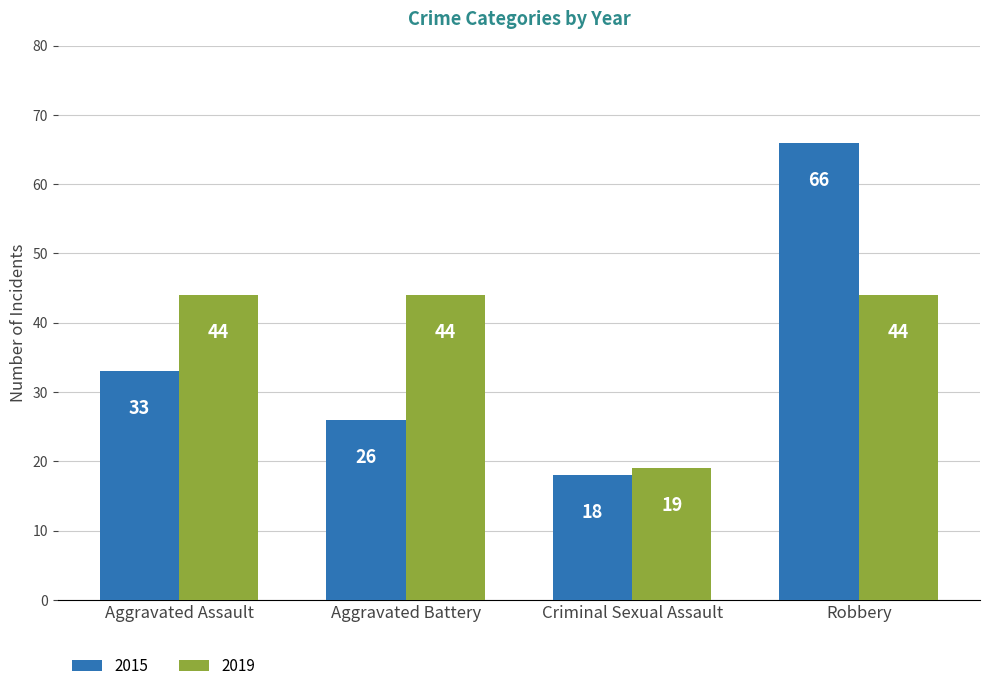

At which category is the sum across all series the highest?

Robbery